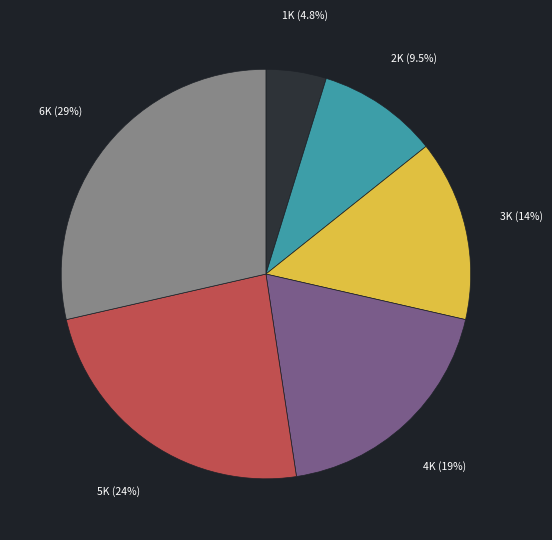

Does any single category account for the majority?

No